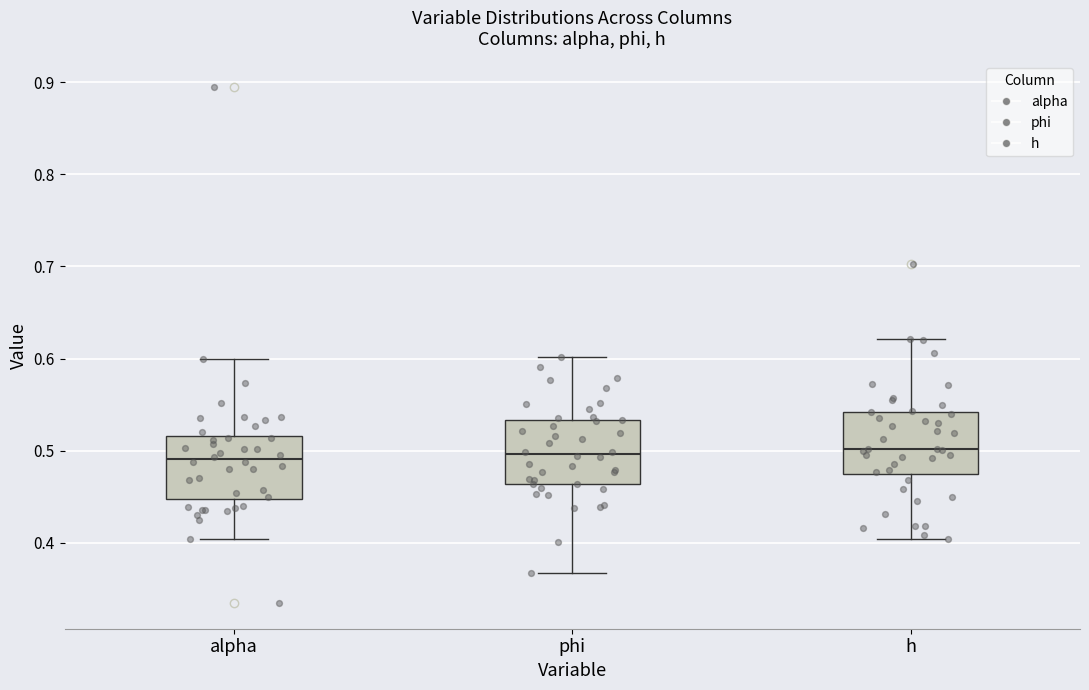

Where is the lower edge of the box for alpha on the y-axis? The values are not printed on the chart, so give them approximately, as read against the axis.

0.45